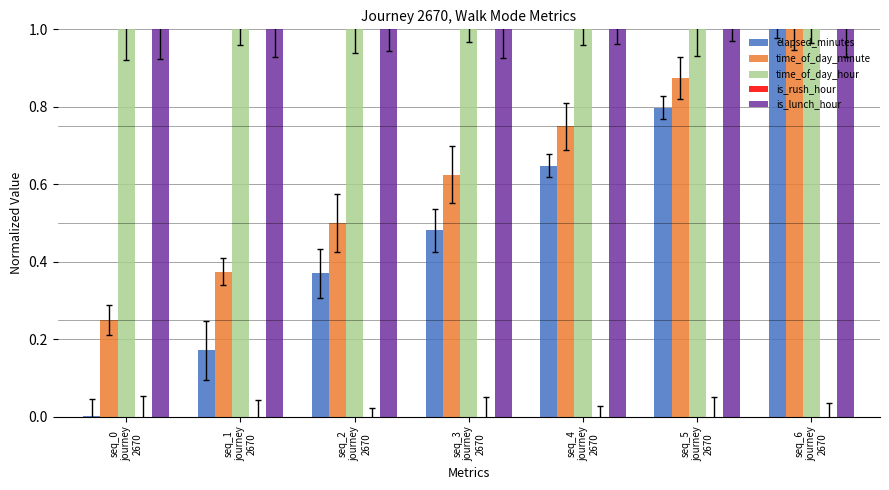

What is the value of the is_lunch_hour bar at the 3rd from the left?

1.0